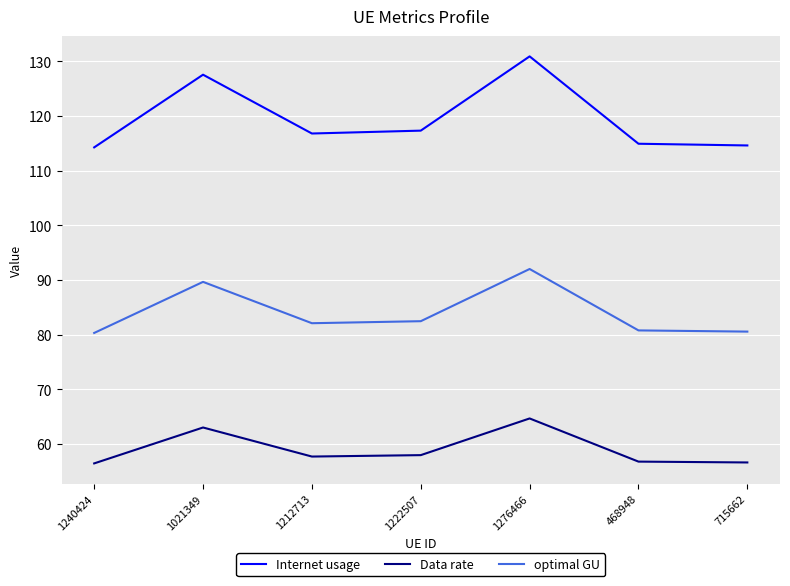

Between 1021349 and 715662, which series saw the biggest shift?

Internet usage